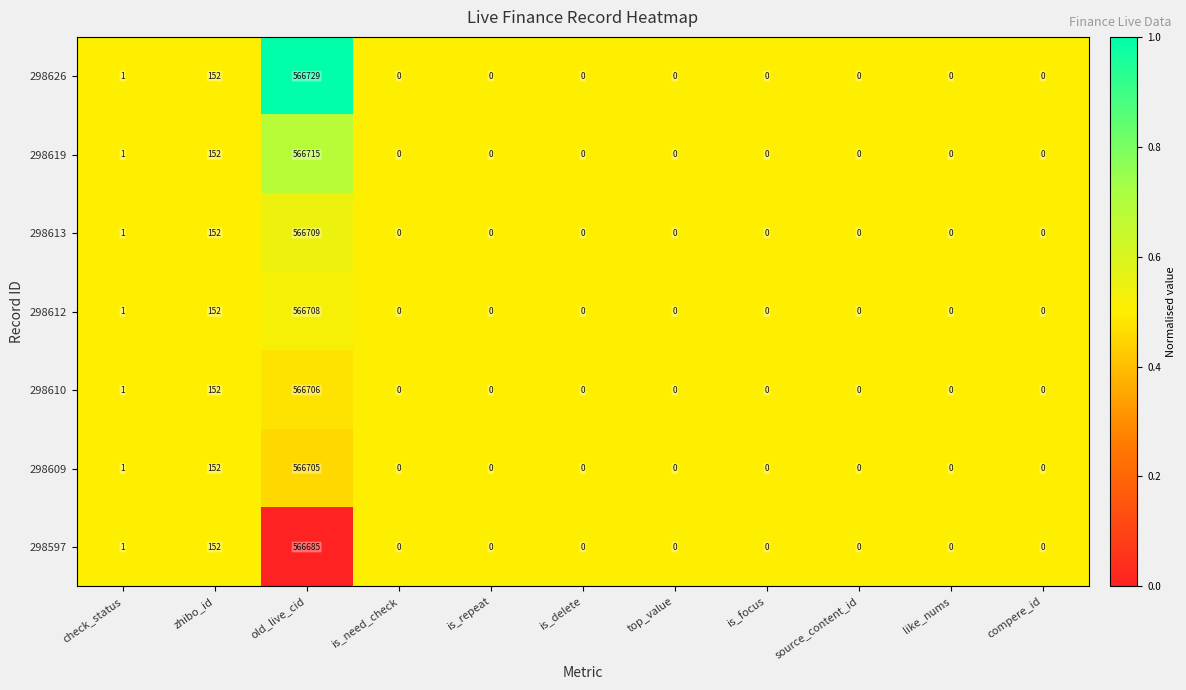

Which series has the widest spread of values?

298626